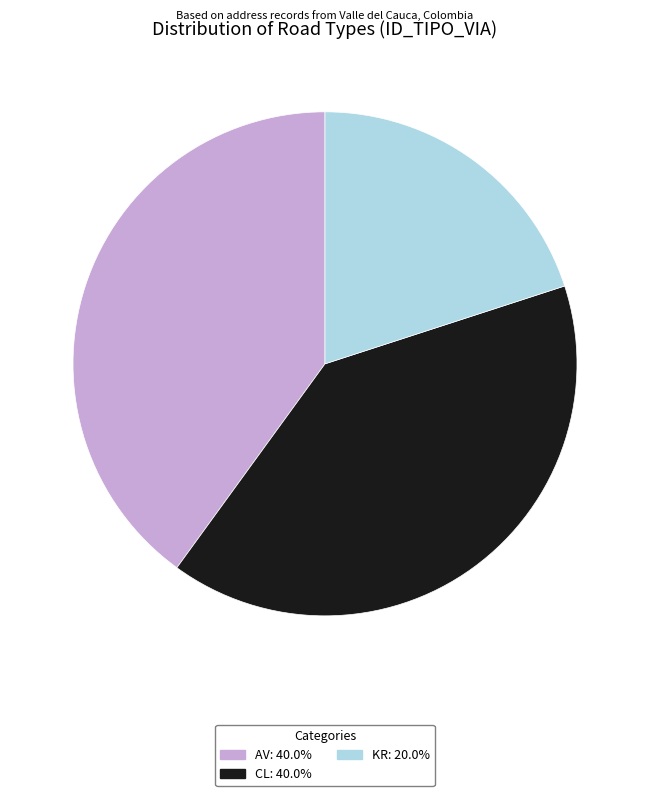

How many slices are in this pie chart?

3